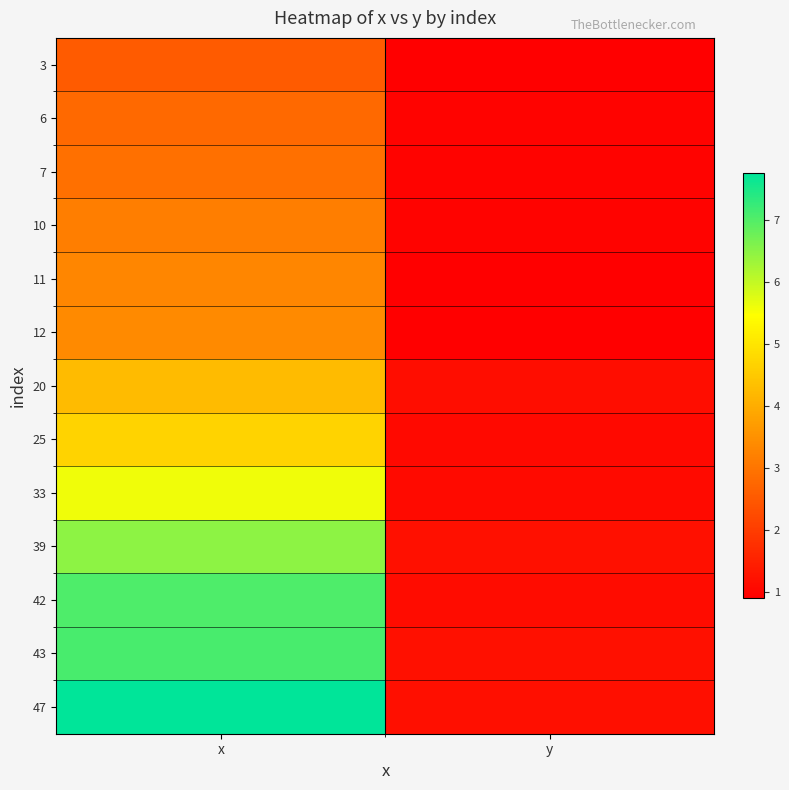

Between x and y, which is larger?

x